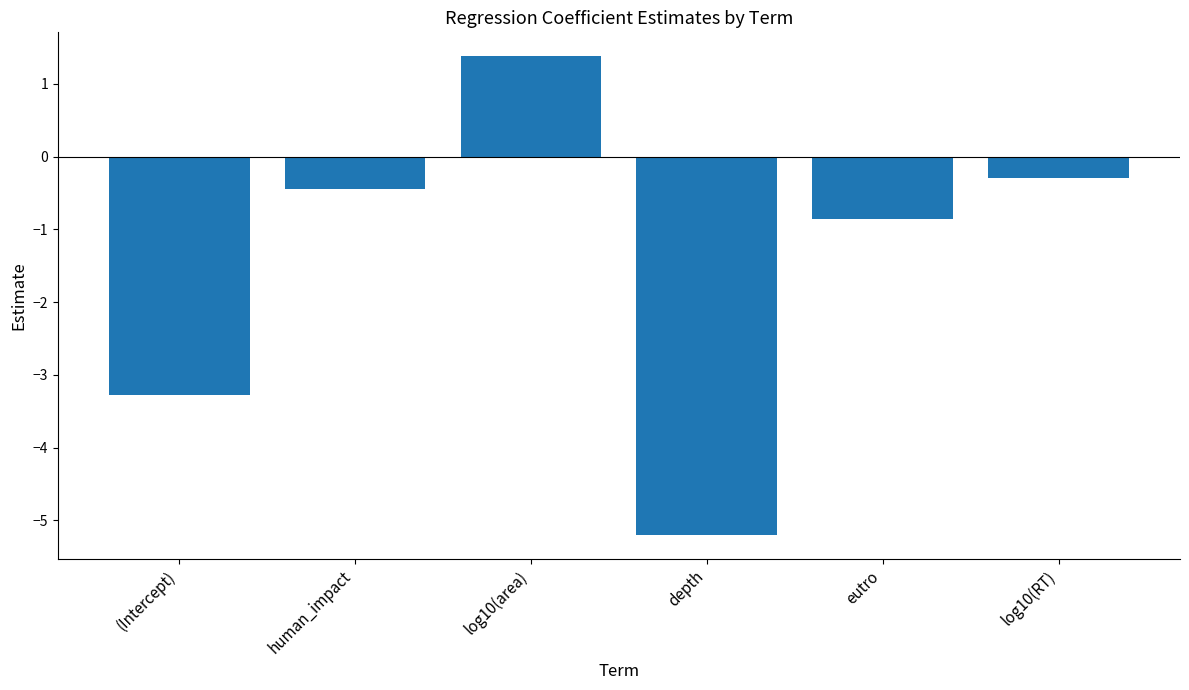

What is the sum of all values?

-8.7